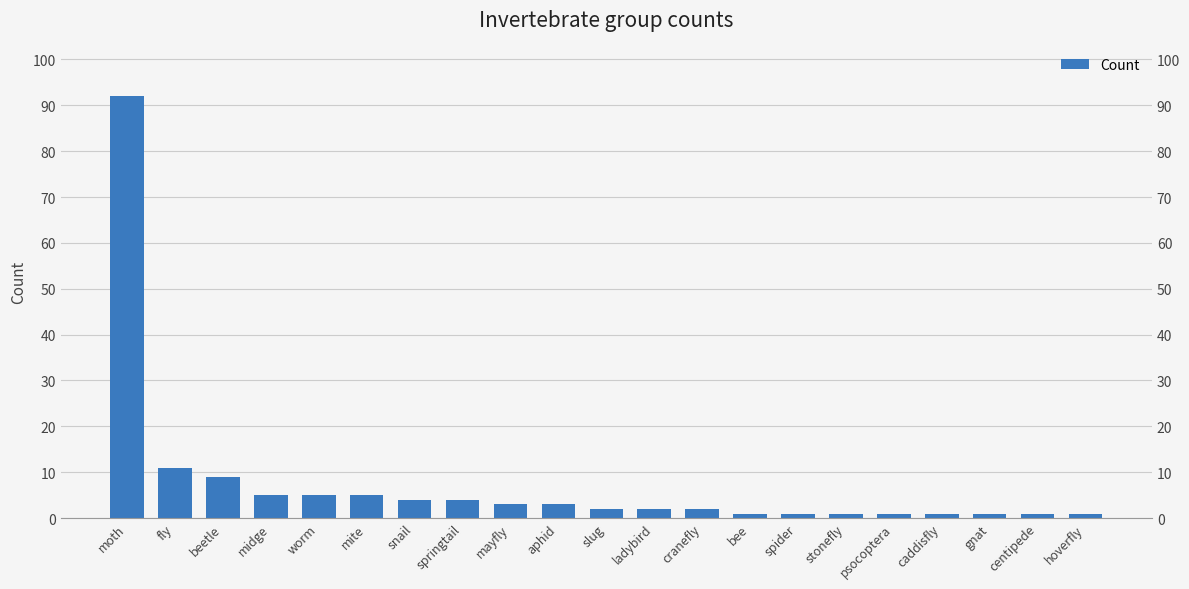

Count the number of data series in this chart.

1